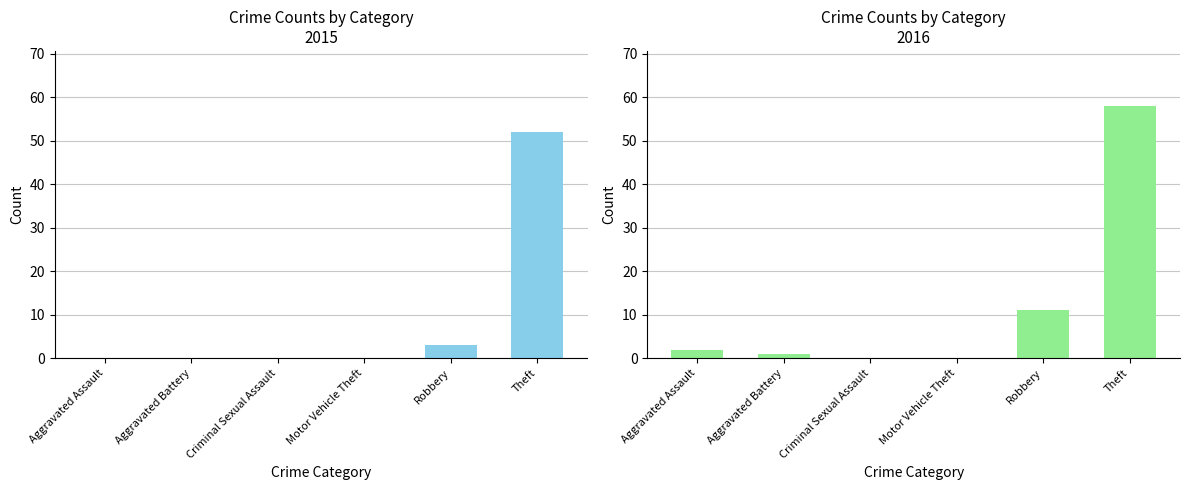

Where does the data first go above 2?

Robbery